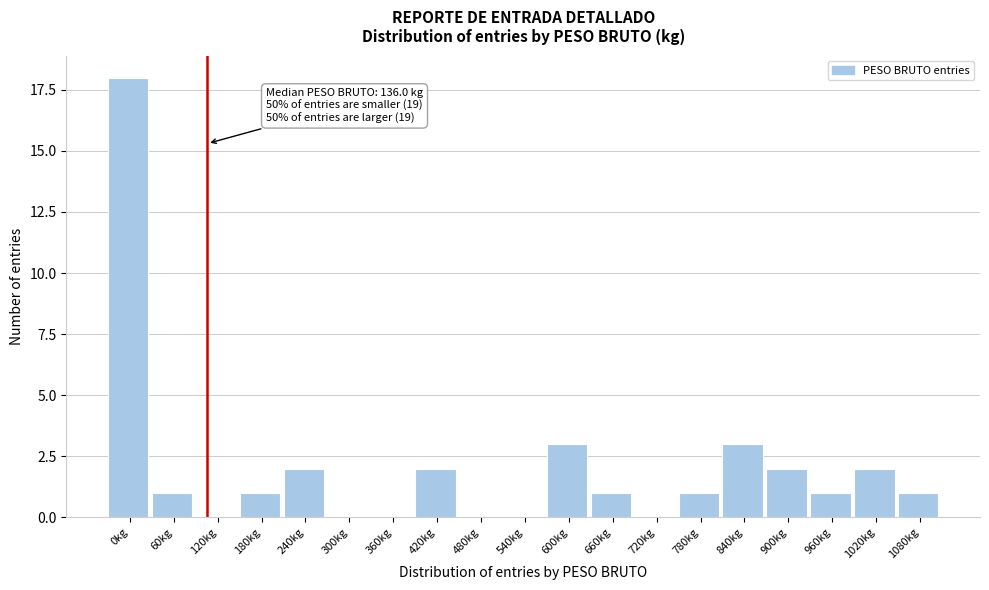

Reading left to right, list all the values displayed in this chart.

0kg=18	60kg=1	120kg=0	180kg=1	240kg=2	300kg=0	360kg=0	420kg=2	480kg=0	540kg=0	600kg=3	660kg=1	720kg=0	780kg=1	840kg=3	900kg=2	960kg=1	1020kg=2	1080kg=1